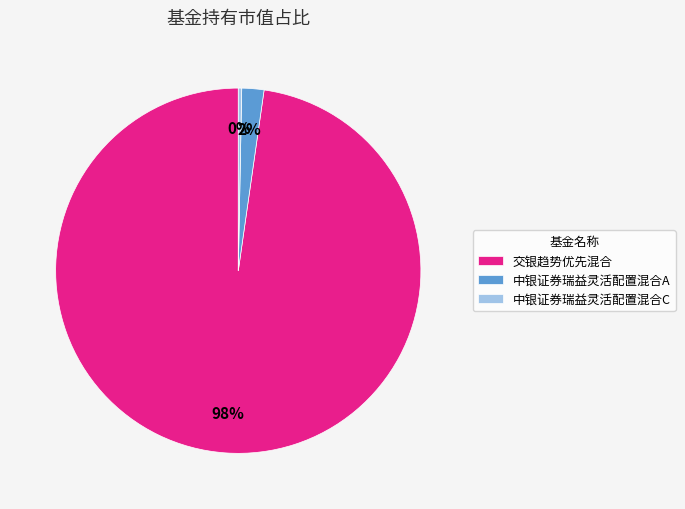

Do 交银趋势优先混合 and 中银证券瑞益灵活配置混合A together represent more than half of the pie?

Yes